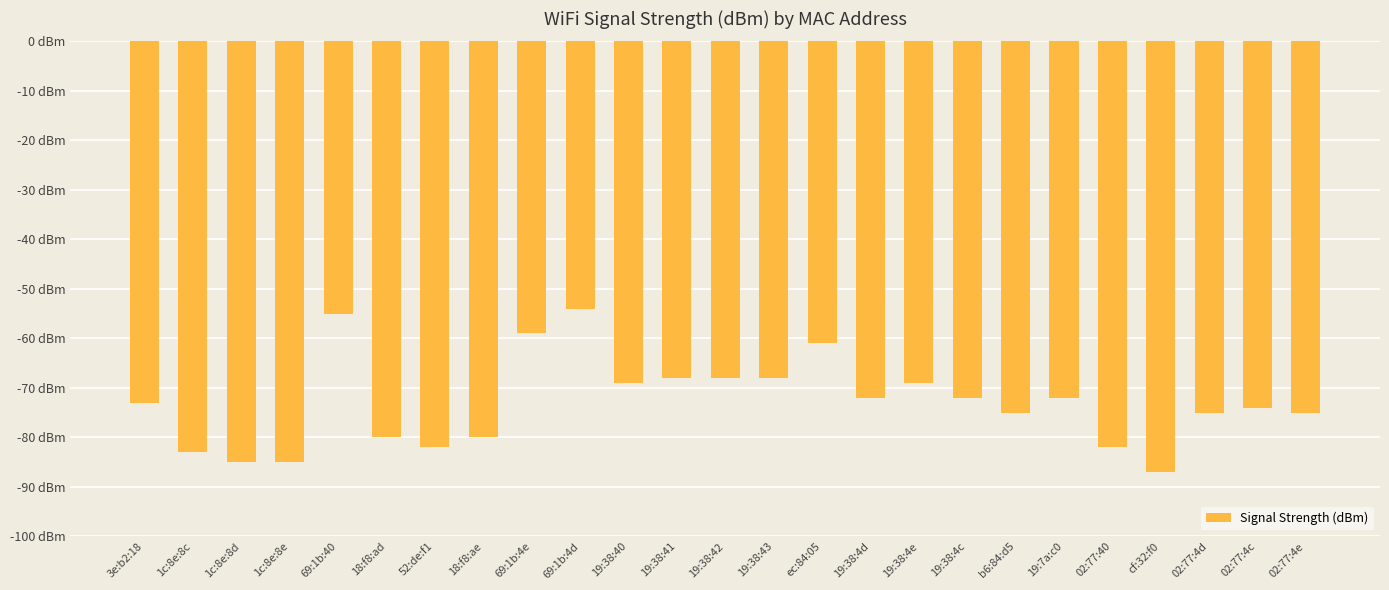

Does the chart contain any negative values?

Yes